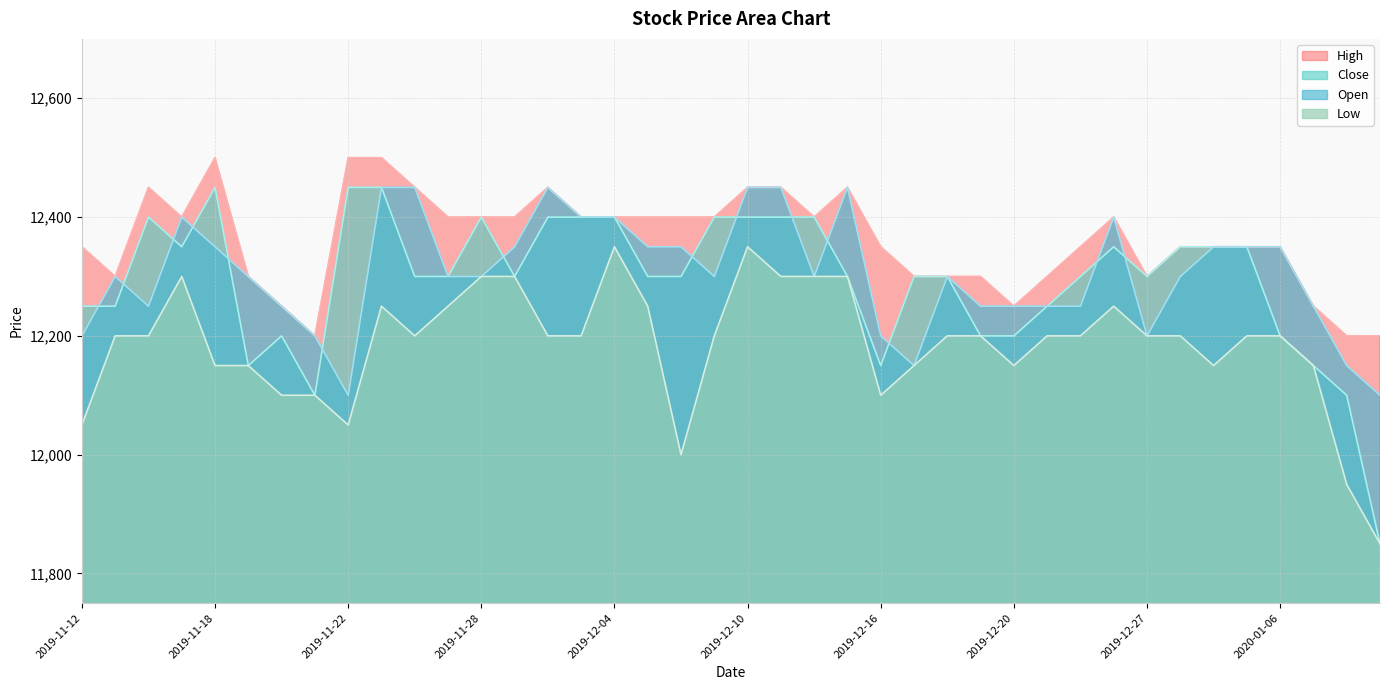

What are all the series names shown in the legend?

High, Close, Open, Low